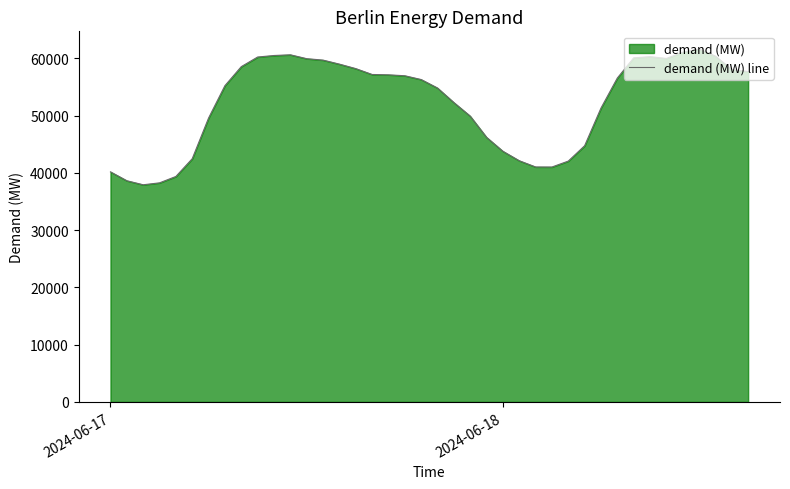

What is the minimum value shown in the chart?

37906.5